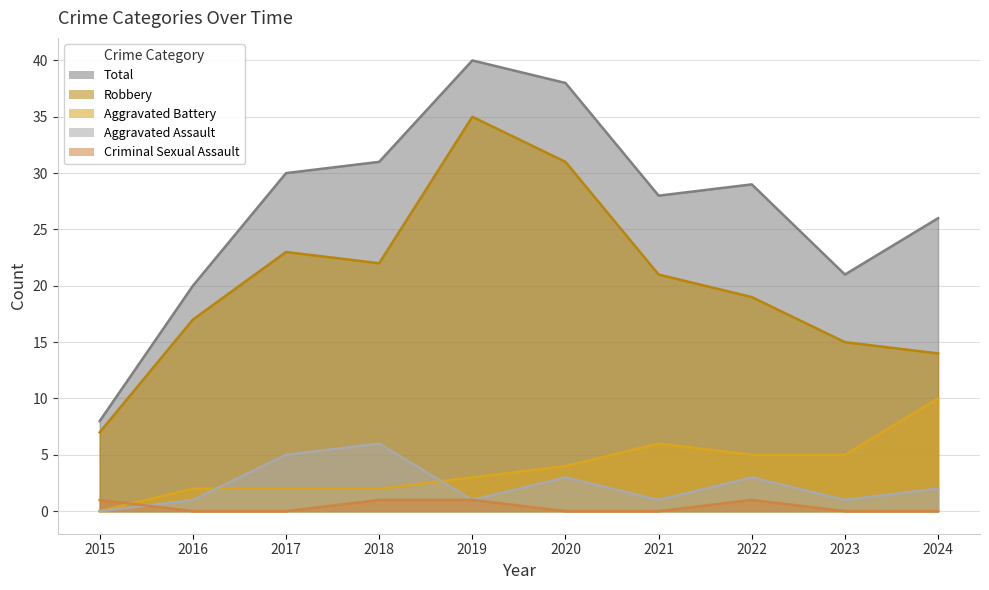

Rank the series by their maximum value, from lowest to highest.

Criminal Sexual Assault, Aggravated Assault, Aggravated Battery, Robbery, Total